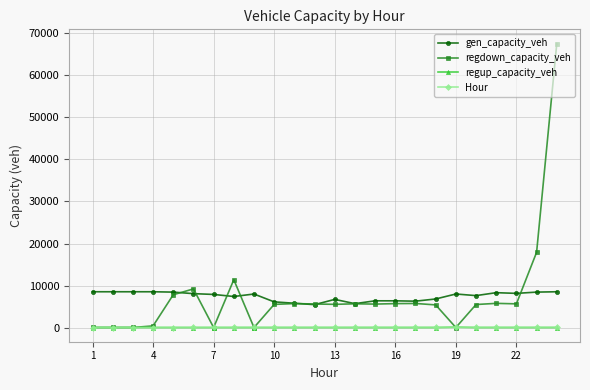

Which series has the widest spread of values?

regdown_capacity_veh